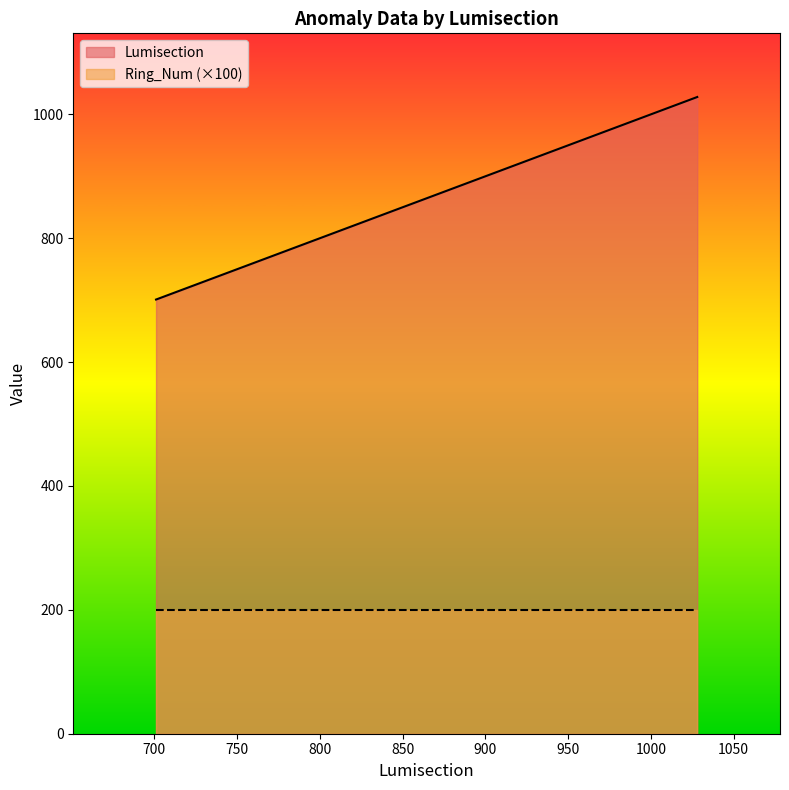

What is the maximum value shown in the chart?

1028